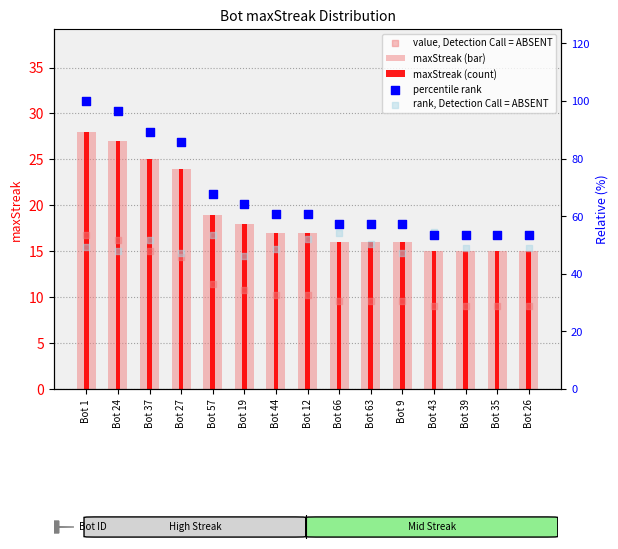

Which series has the largest total across all categories?

percentile rank